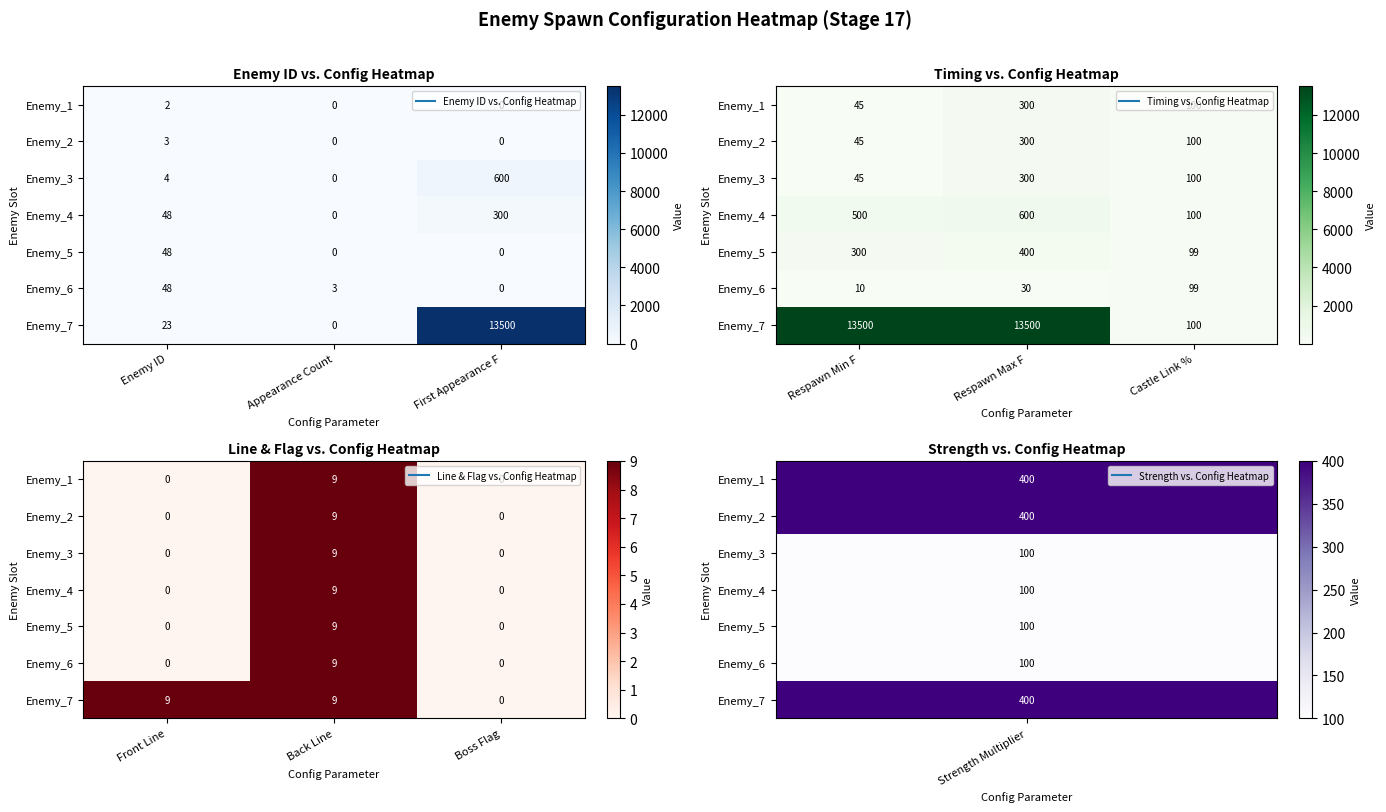

The value of Enemy_6 at Boss Flag is 0. True or false?

True